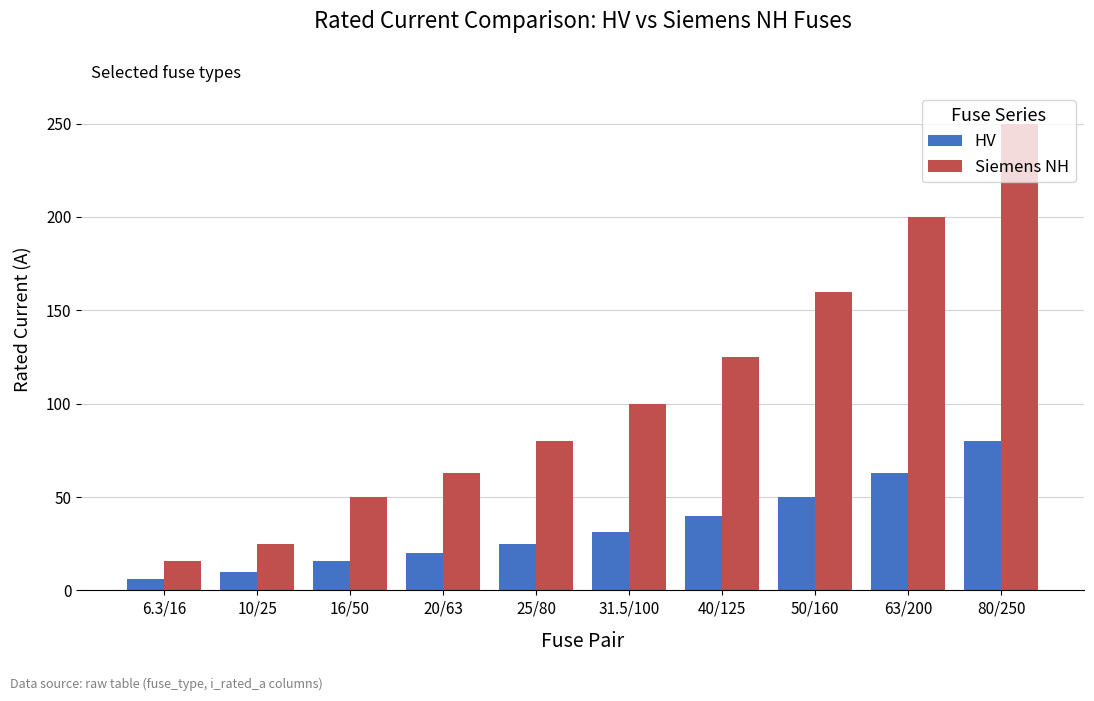

Which series has the largest total across all categories?

Siemens NH